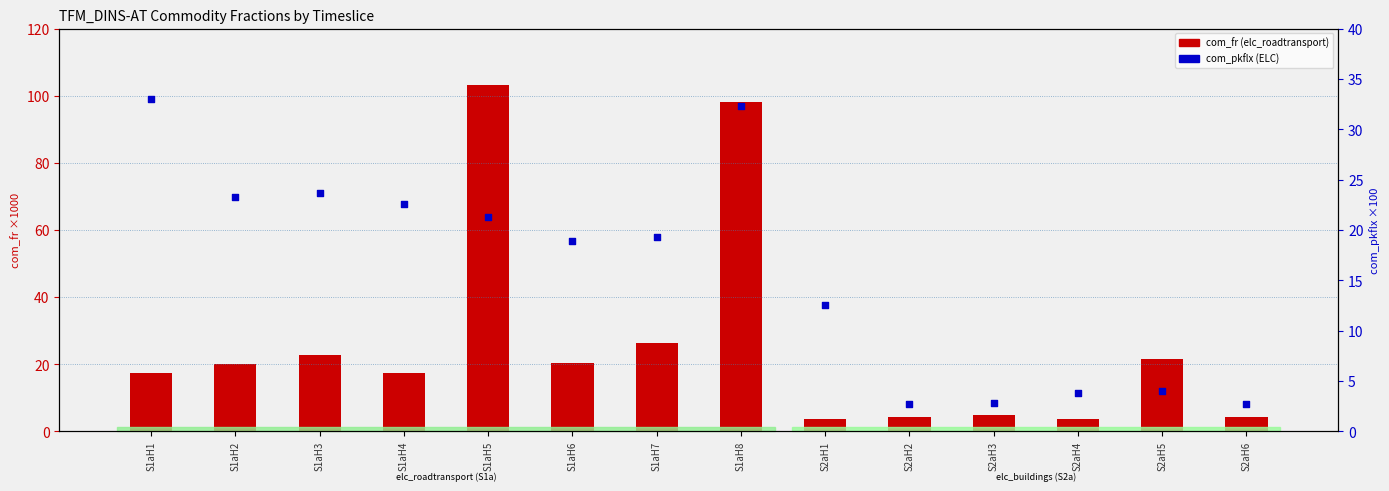

Which series has the widest spread of Y values?

com_fr (elc_roadtransport)